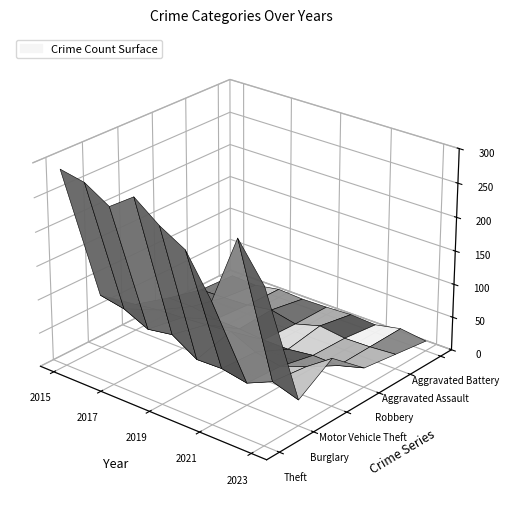

Reading right to left, what are all the values shown in this chart?

Theft: 227	280	179	238	259	287	261	283	290
Burglary: 38	50	33	40	39	62	56	73	80
Motor Vehicle Theft: 71	44	30	37	54	50	47	45	40
Robbery: 29	18	19	14	14	17	18	24	24
Aggravated Assault: 22	19	18	23	12	20	14	12	11
Aggravated Battery: 15	20	12	14	12	11	13	6	8